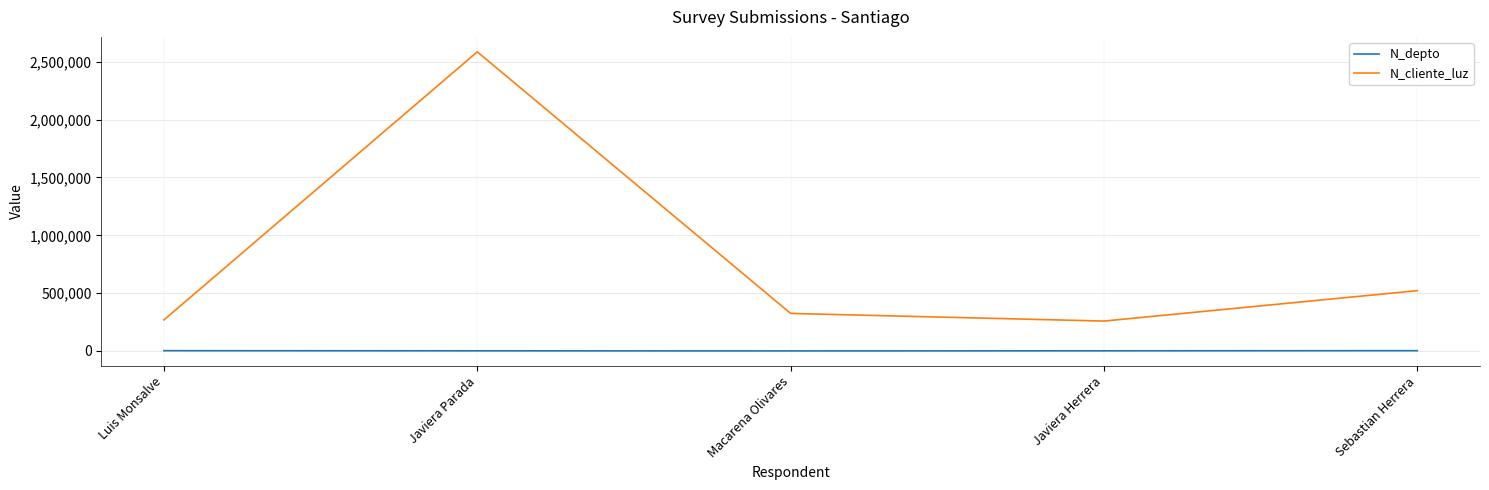

What is the sum of the N_cliente_luz values at Javiera Parada and Sebastian Herrera?

3107880